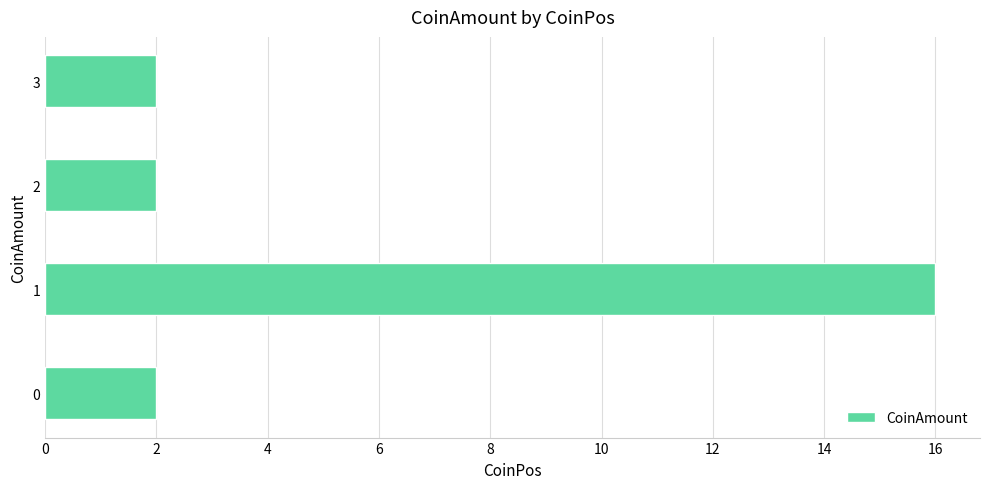

Reading bottom to top, what are all the values shown in this chart?

0=2	1=16	2=2	3=2